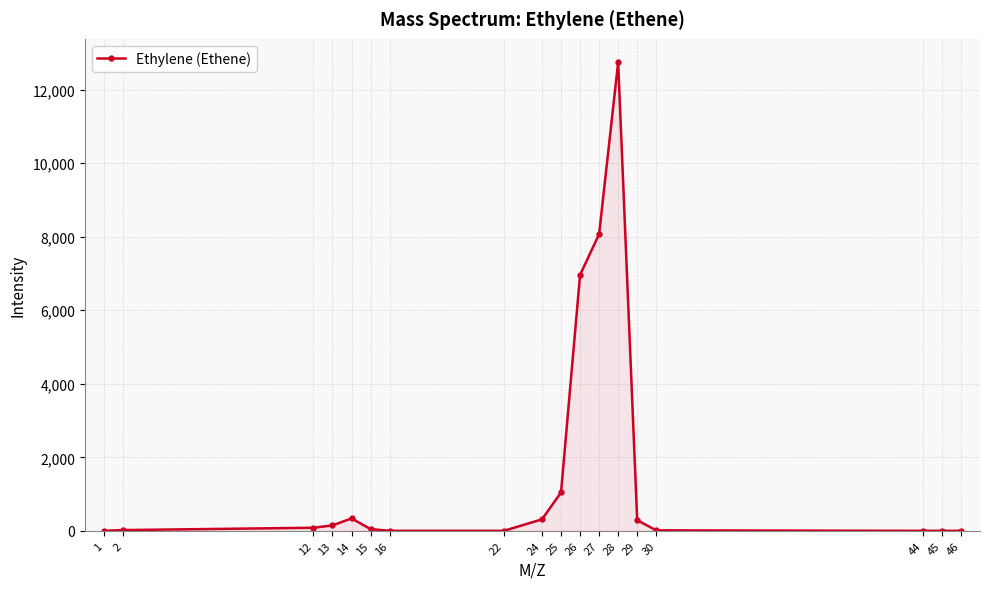

Which label corresponds to the largest value in the chart?

28